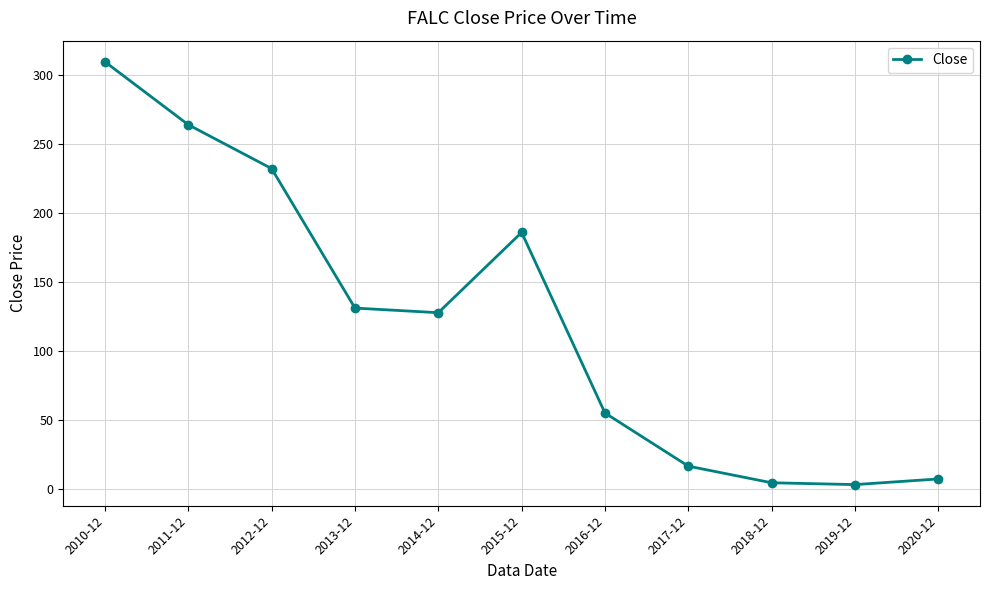

At which category does the data reach its first local peak?

2015-12